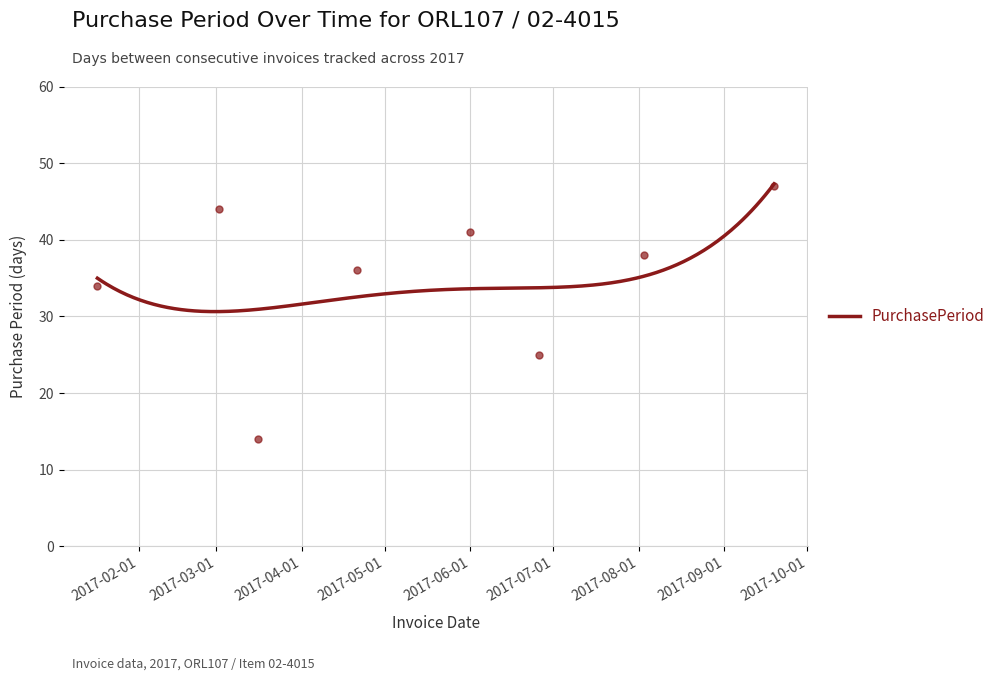

What is the value of the 5th point from the left?

41